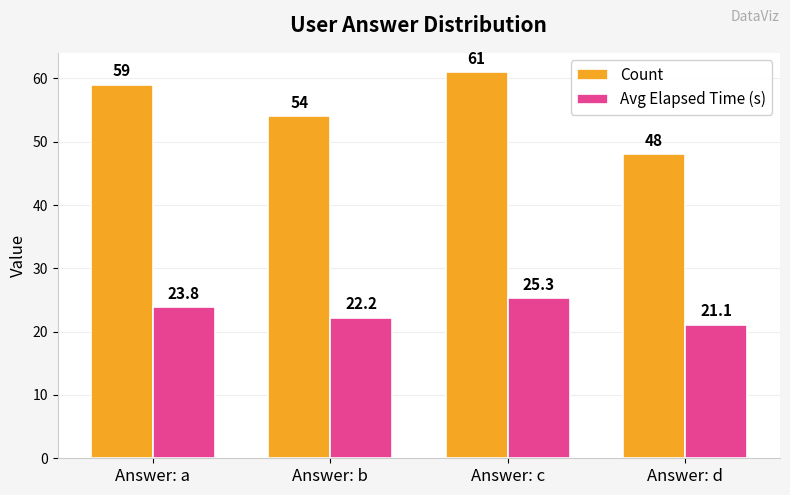

At which category is the sum across all series the highest?

Answer: c